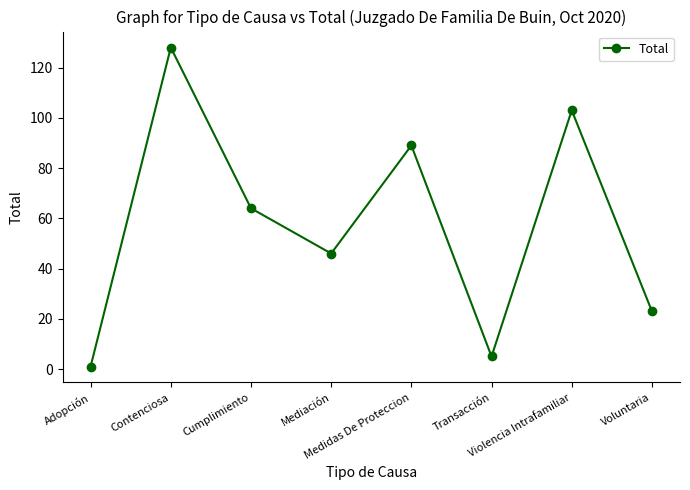

Reading left to right, extract all data points from this chart.

1	128	64	46	89	5	103	23